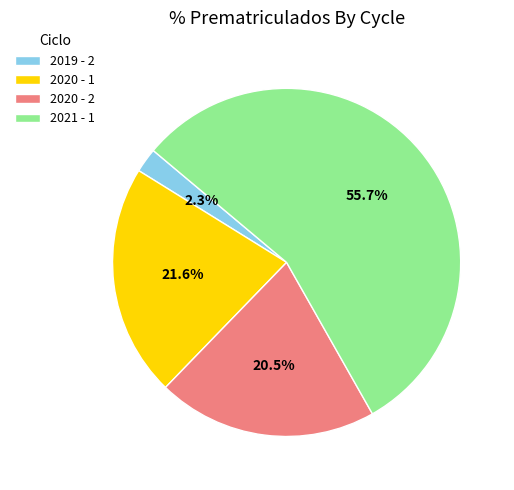

Combined, do 2021 - 1 and 2020 - 1 account for over 50%?

Yes